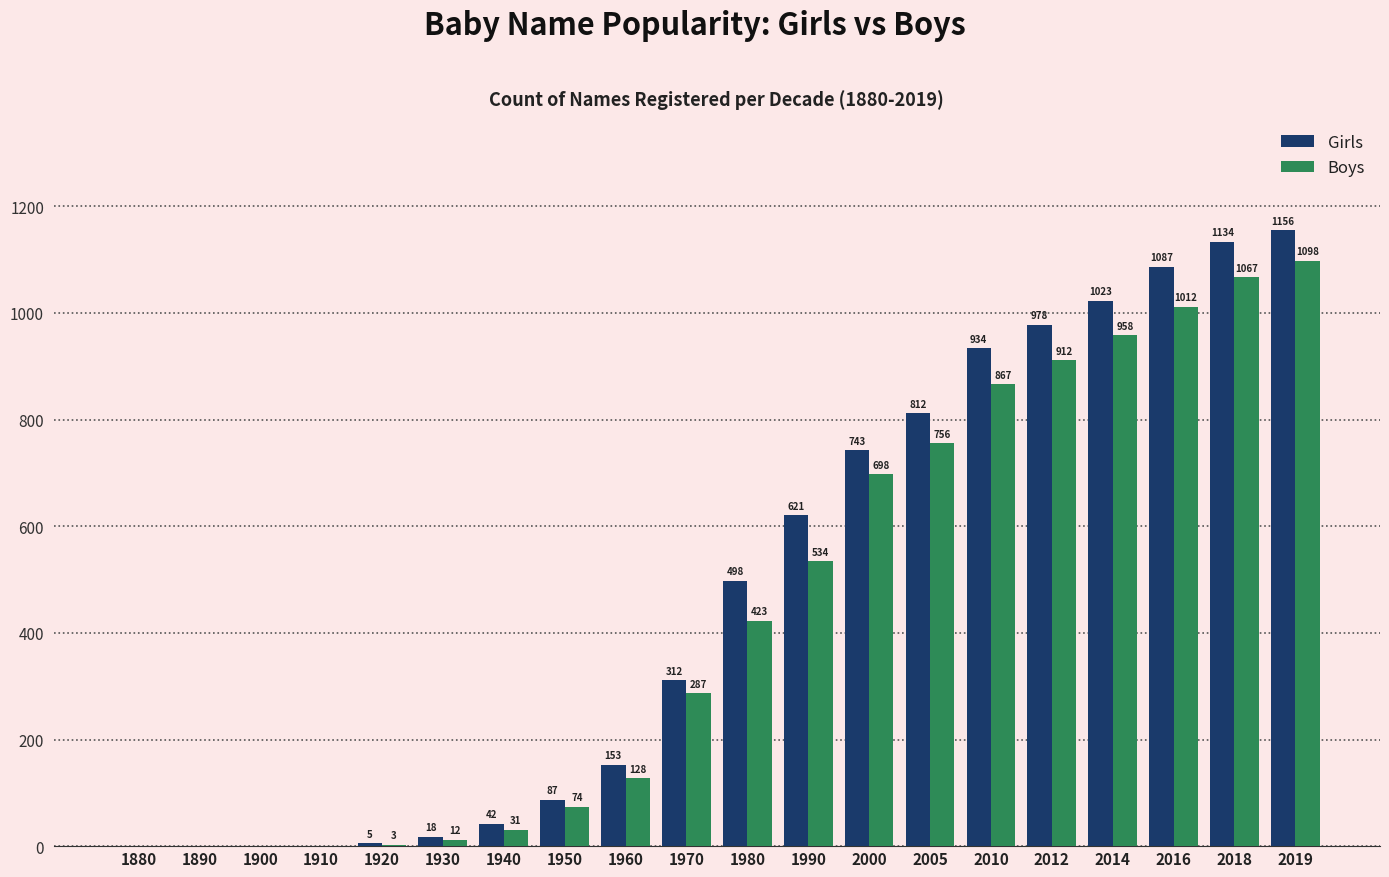

How many groups of bars are there?

20